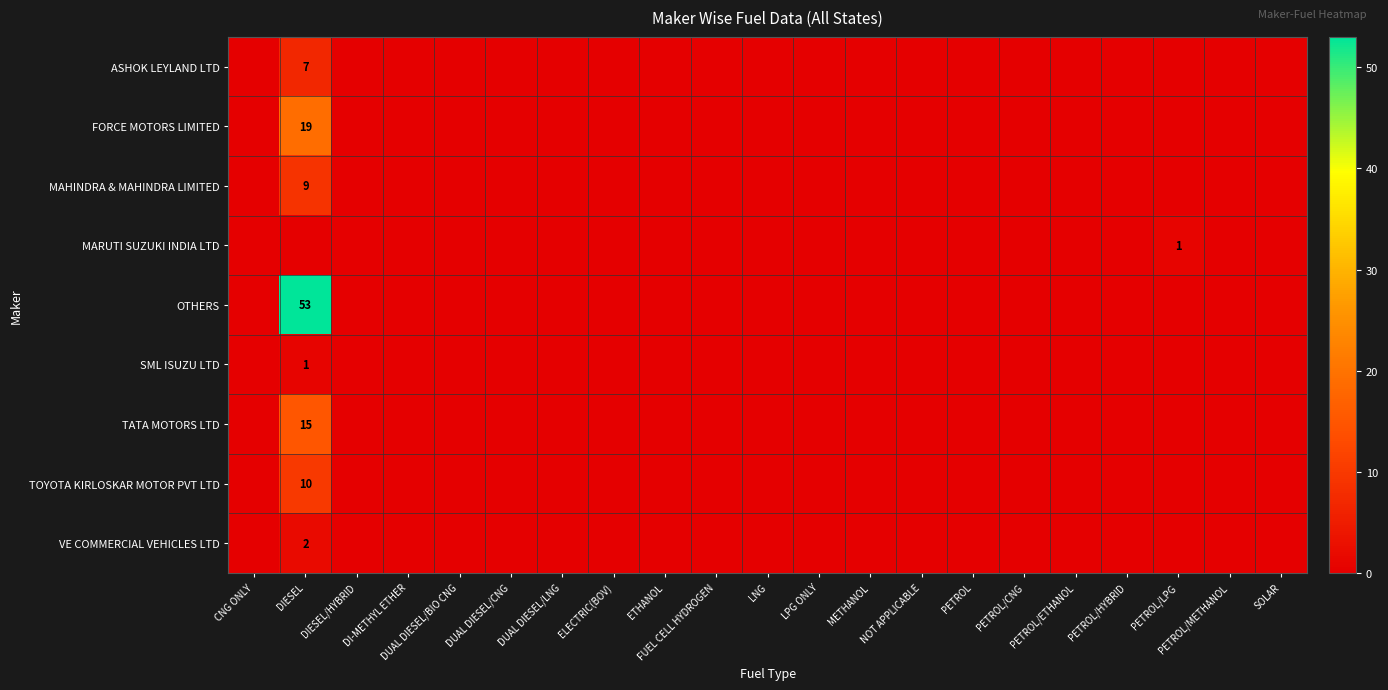

Between ELECTRIC(BOV) and LPG ONLY, which series saw the biggest shift?

ASHOK LEYLAND LTD